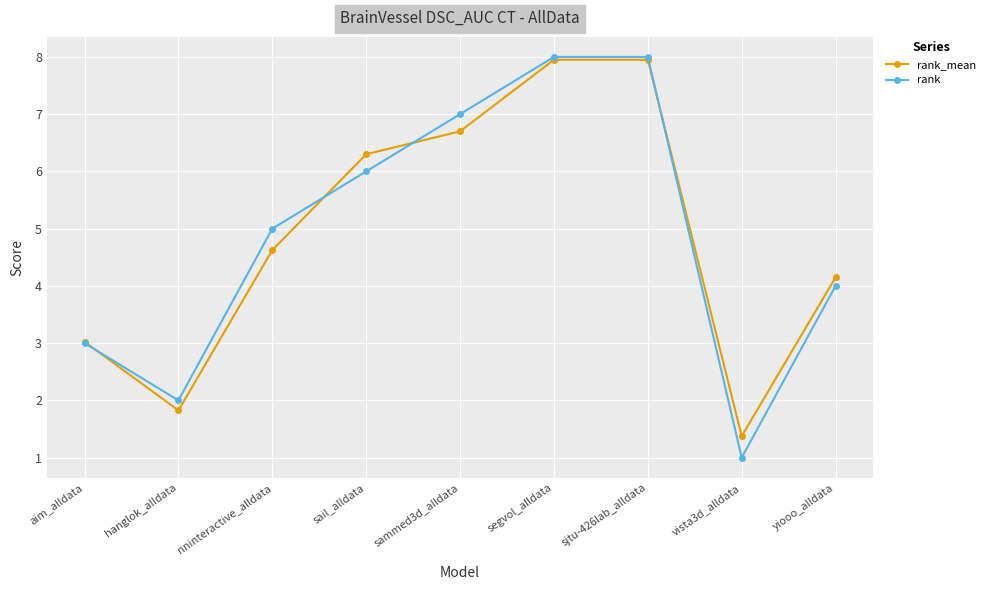

Read the rank_mean value at sjtu-426lab_alldata.

8.0